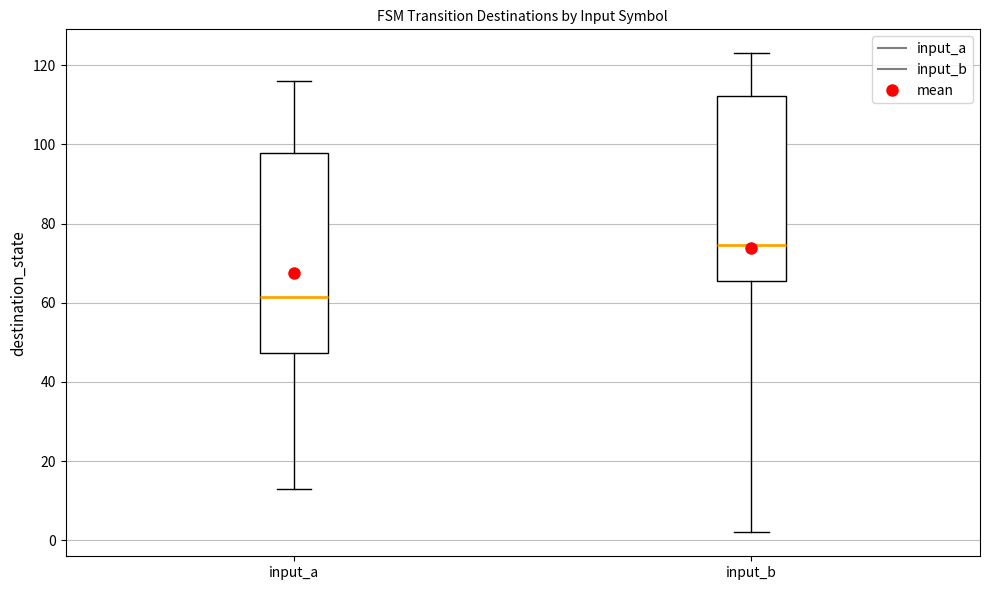

Reading left to right, read every box against the y-axis: the position of its median line, the range the box covers, and the ends of its whiskers. The values are not printed on the chart, so give them approximately, as read against the axis.

input_a: median 62, box 48 to 98, whiskers 14 to 116
input_b: median 74, box 66 to 112, whiskers 2 to 124